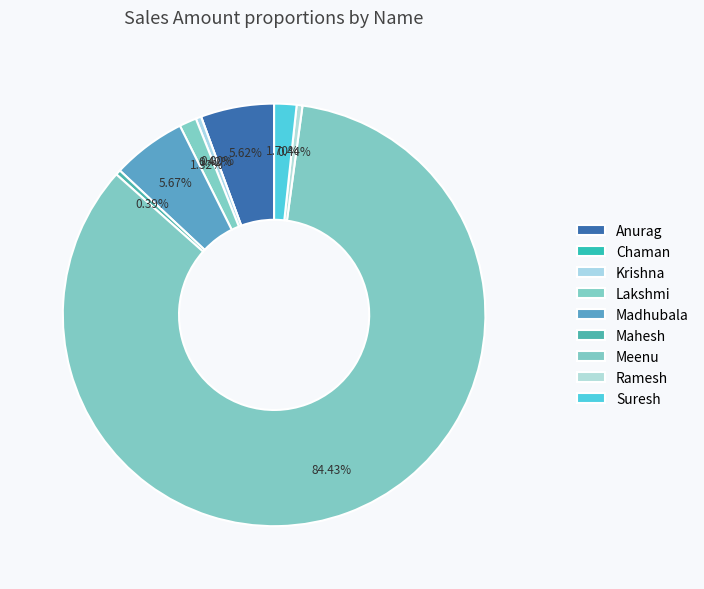

Rank the categories by value from highest to lowest.

Meenu, Madhubala, Anurag, Suresh, Lakshmi, Ramesh, Krishna, Mahesh, Chaman